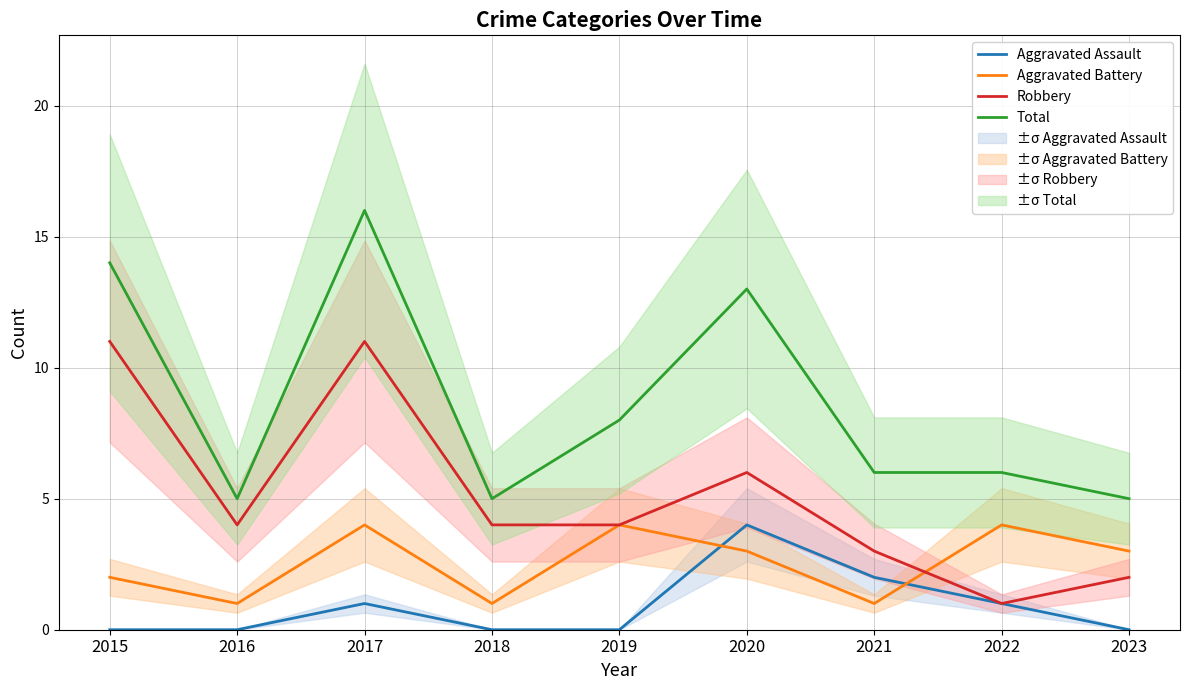

The value of Total at 2015 is 14. True or false?

True